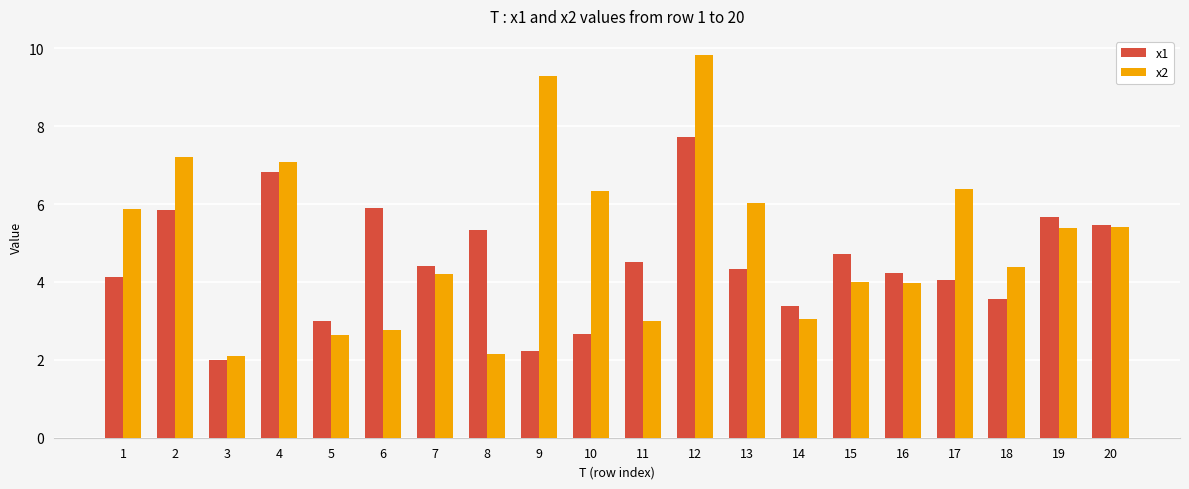

Is the value of x2 at 15 greater than the value of x1 at 4?

No